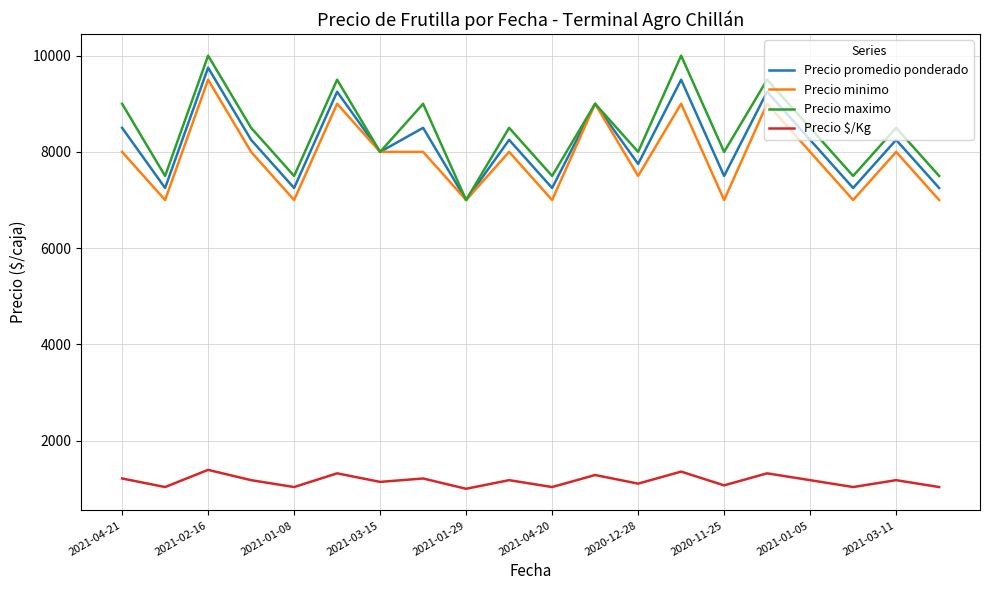

Which series has the widest spread of values?

Precio maximo